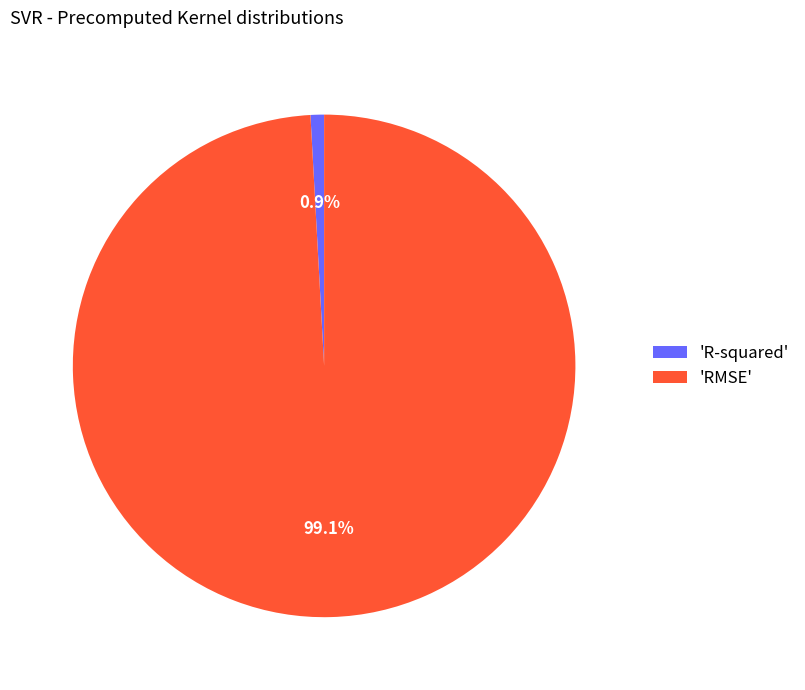

Which has a higher value, 'R-squared' or 'RMSE'?

'RMSE'